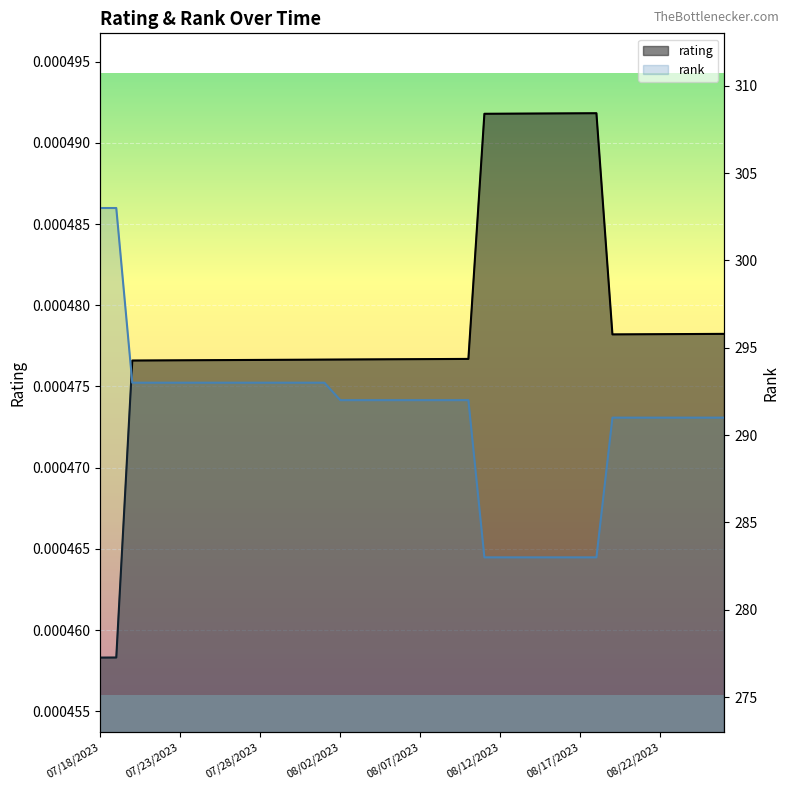

Reading left to right, what are all the values shown in this chart?

rating: 07/18/2023=0.0	07/19/2023=0.0	07/20/2023=0.0	07/21/2023=0.0	07/22/2023=0.0	07/23/2023=0.0	07/24/2023=0.0	07/25/2023=0.0	07/26/2023=0.0	07/27/2023=0.0	07/28/2023=0.0	07/29/2023=0.0	07/30/2023=0.0	07/31/2023=0.0	08/01/2023=0.0	08/02/2023=0.0	08/03/2023=0.0	08/04/2023=0.0	08/05/2023=0.0	08/06/2023=0.0	08/07/2023=0.0	08/08/2023=0.0	08/09/2023=0.0	08/10/2023=0.0	08/11/2023=0.0	08/12/2023=0.0	08/13/2023=0.0	08/14/2023=0.0	08/15/2023=0.0	08/16/2023=0.0	08/17/2023=0.0	08/18/2023=0.0	08/19/2023=0.0	08/20/2023=0.0	08/21/2023=0.0	08/22/2023=0.0	08/23/2023=0.0	08/24/2023=0.0	08/25/2023=0.0	08/26/2023=0.0
rank: 07/18/2023=303.0	07/19/2023=303.0	07/20/2023=293.0	07/21/2023=293.0	07/22/2023=293.0	07/23/2023=293.0	07/24/2023=293.0	07/25/2023=293.0	07/26/2023=293.0	07/27/2023=293.0	07/28/2023=293.0	07/29/2023=293.0	07/30/2023=293.0	07/31/2023=293.0	08/01/2023=293.0	08/02/2023=292.0	08/03/2023=292.0	08/04/2023=292.0	08/05/2023=292.0	08/06/2023=292.0	08/07/2023=292.0	08/08/2023=292.0	08/09/2023=292.0	08/10/2023=292.0	08/11/2023=283.0	08/12/2023=283.0	08/13/2023=283.0	08/14/2023=283.0	08/15/2023=283.0	08/16/2023=283.0	08/17/2023=283.0	08/18/2023=283.0	08/19/2023=291.0	08/20/2023=291.0	08/21/2023=291.0	08/22/2023=291.0	08/23/2023=291.0	08/24/2023=291.0	08/25/2023=291.0	08/26/2023=291.0